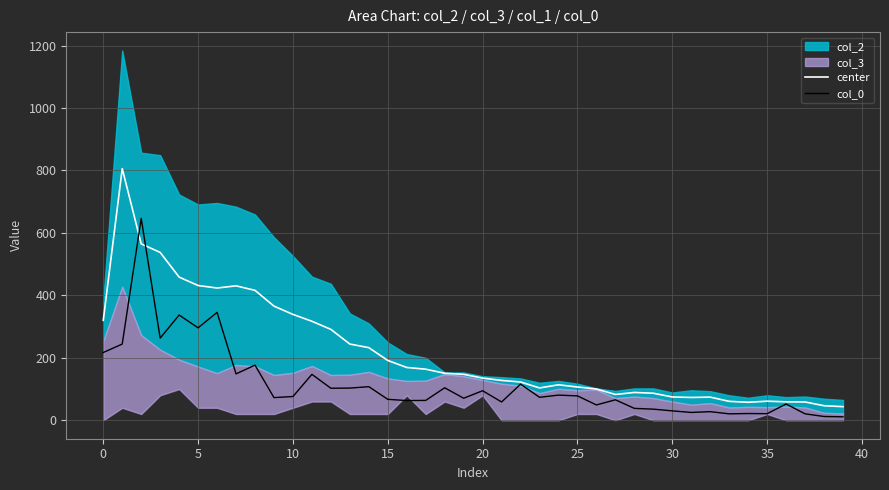

Does the chart display data point markers on the line(s)?

No